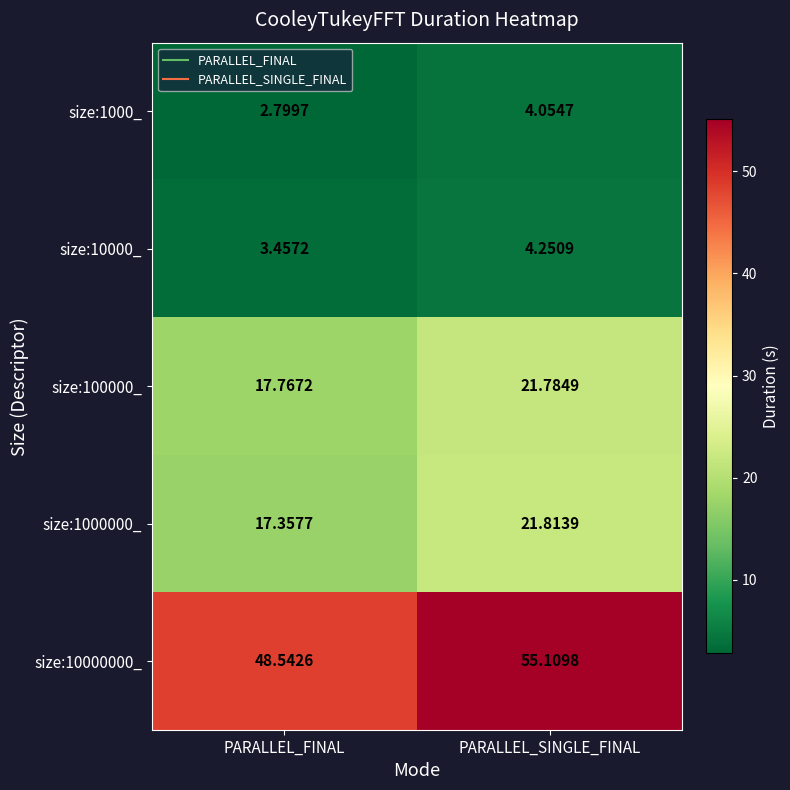

At which category is the sum across all series the highest?

PARALLEL_SINGLE_FINAL